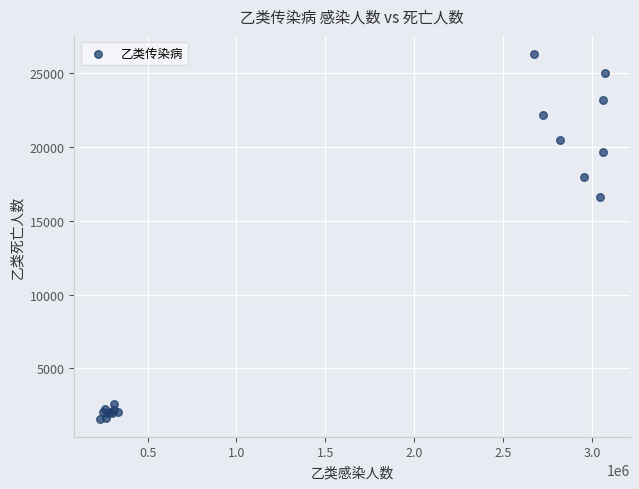

What Y value in the scatter plot is closest to 13948?

16584